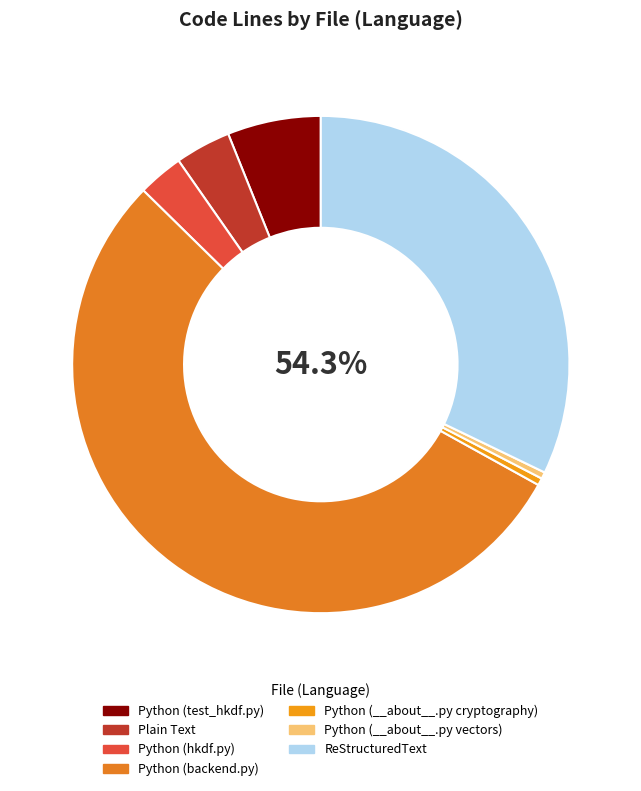

Which category has the biggest portion of the pie?

Python (backend.py)